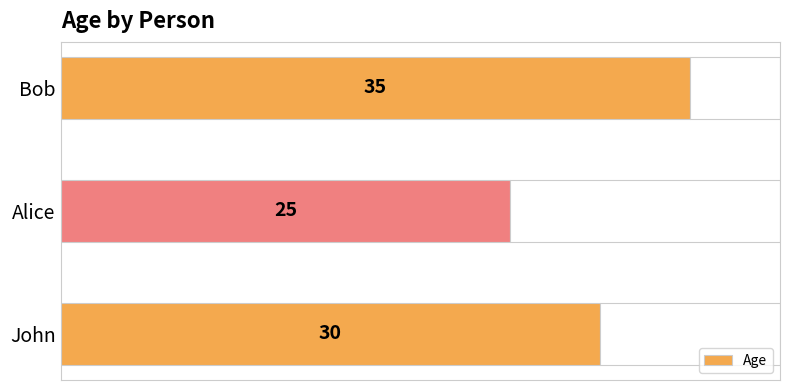

How many data points are above 30?

1